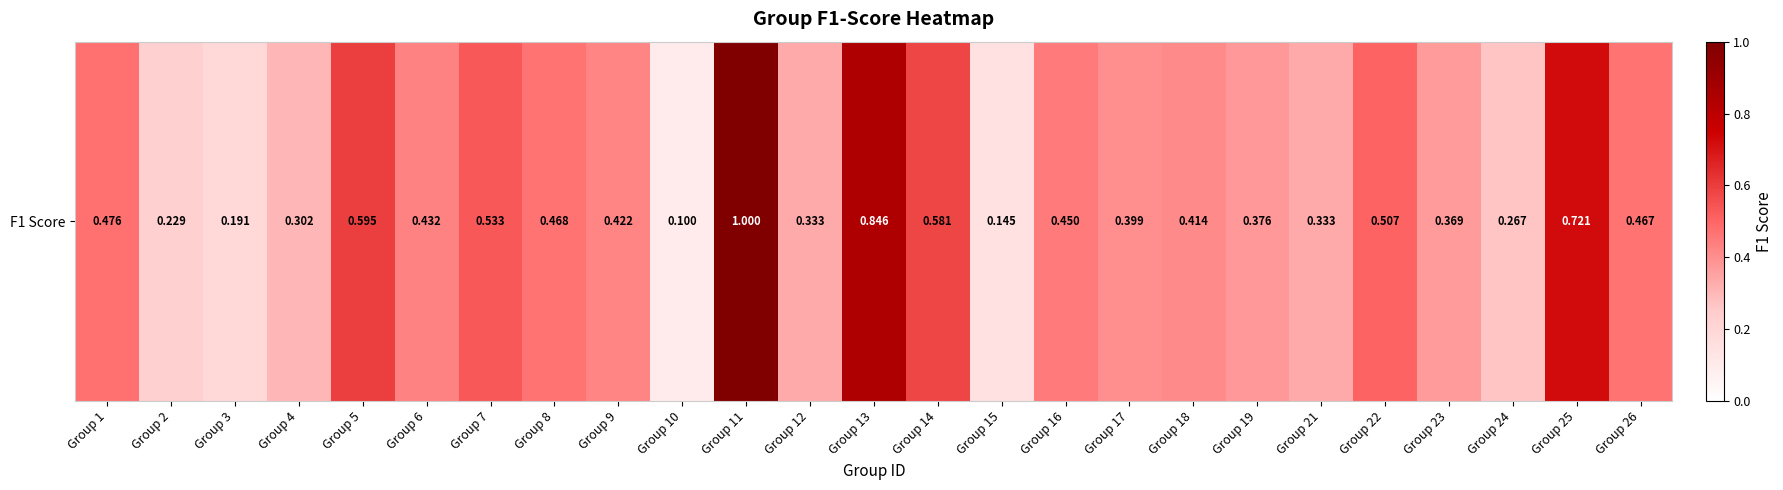

Reading left to right, transcribe all the data shown in this chart.

0.5	0.2	0.2	0.3	0.6	0.4	0.5	0.5	0.4	0.1	1.0	0.3	0.8	0.6	0.1	0.5	0.4	0.4	0.4	0.3	0.5	0.4	0.3	0.7	0.5